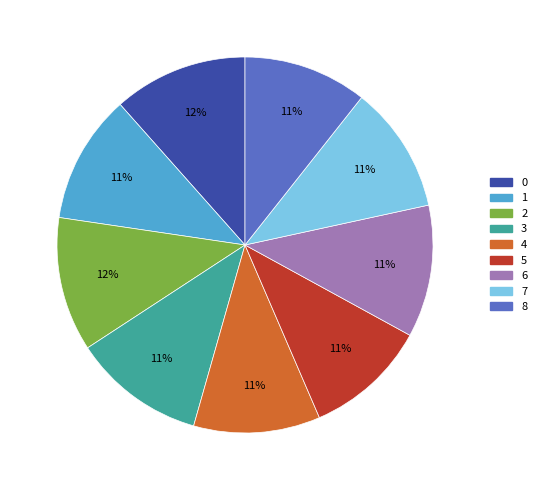

Does 2 represent more than half of the total?

No